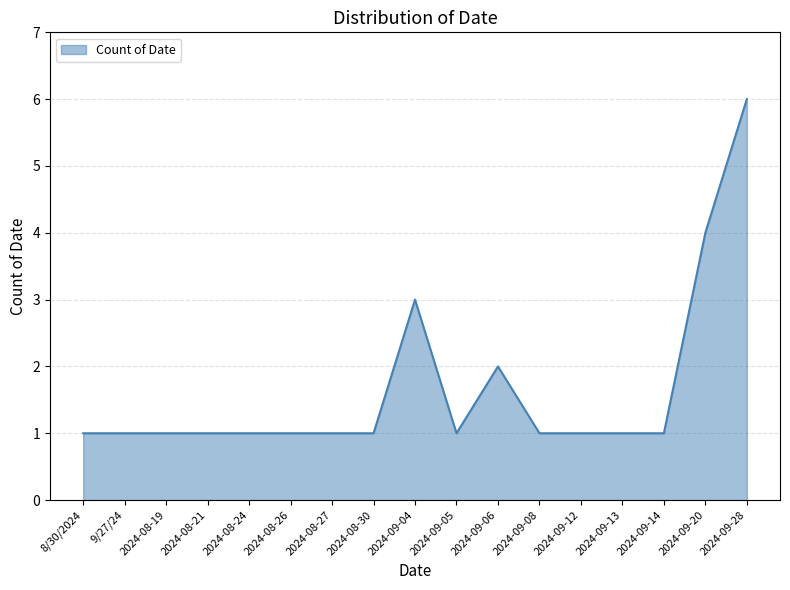

What position from the right is 2024-08-19?

15